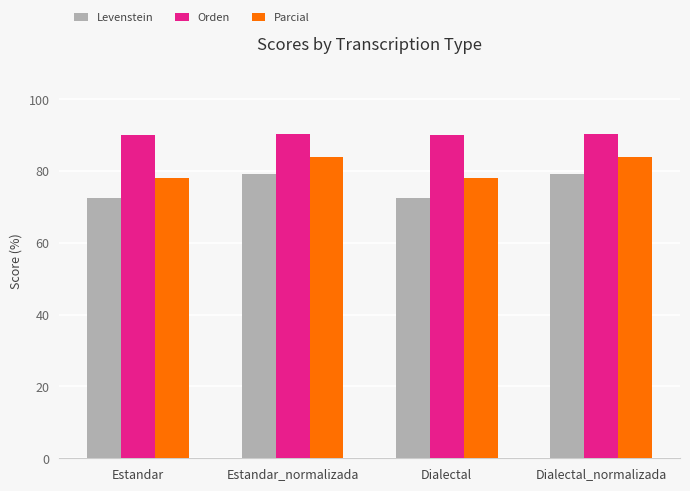

Is the value of Orden at Estandar greater than the value of Parcial at Dialectal_normalizada?

Yes